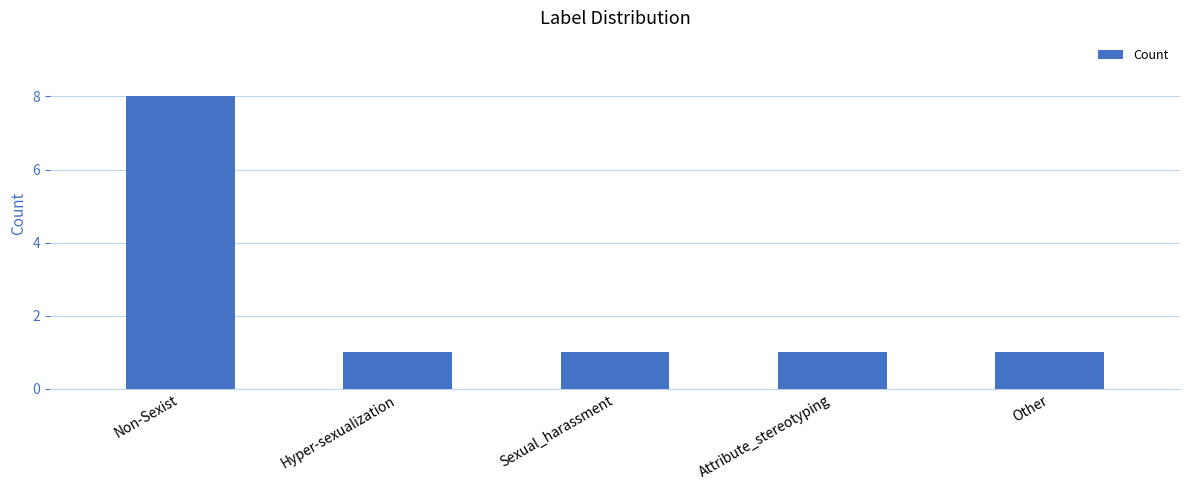

The value at Non-Sexist is 12. True or false?

False